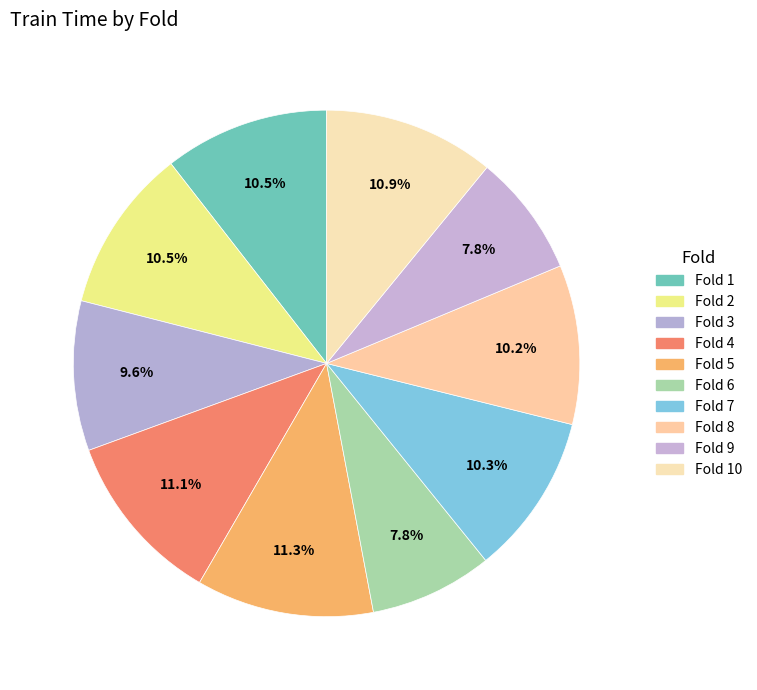

How many slices are in this pie chart?

10